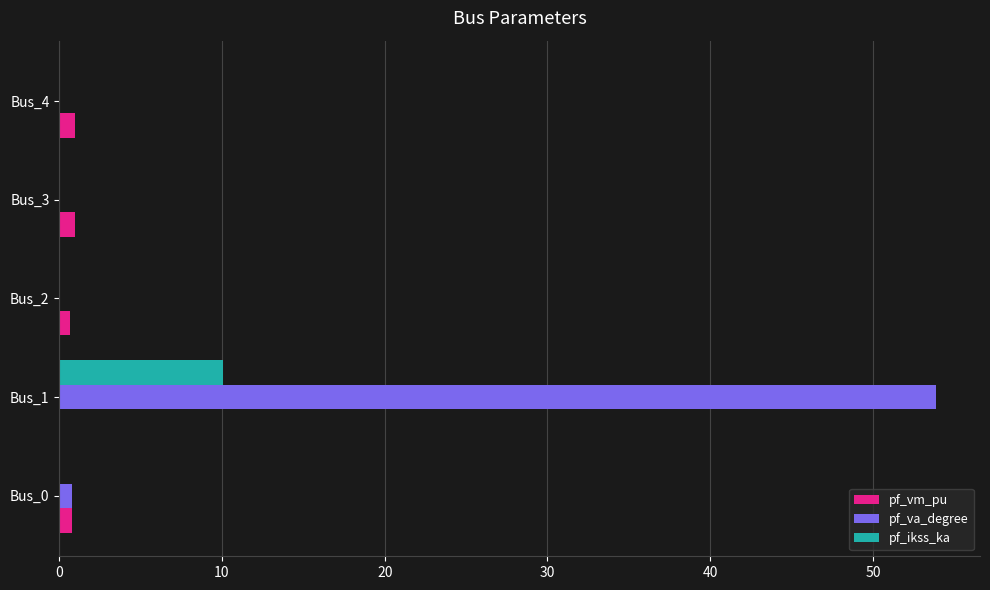

Between Bus_1 and Bus_4, which series saw the biggest shift?

pf_va_degree